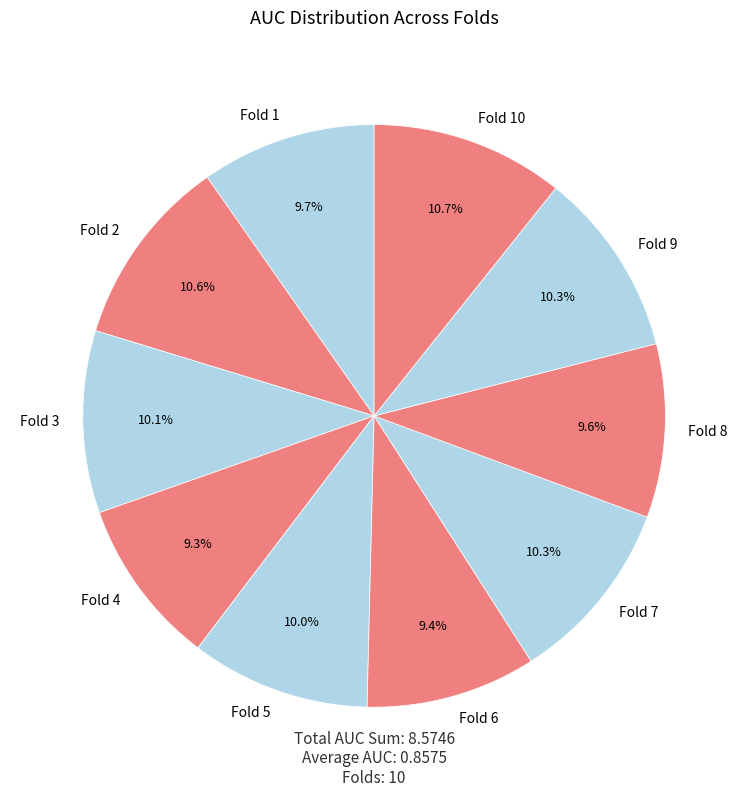

What percentage is NOT represented by Fold 1?

90.3%